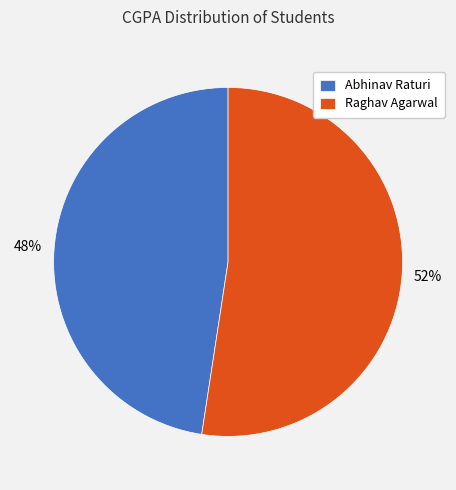

Is Abhinav Raturi the majority of the pie?

No